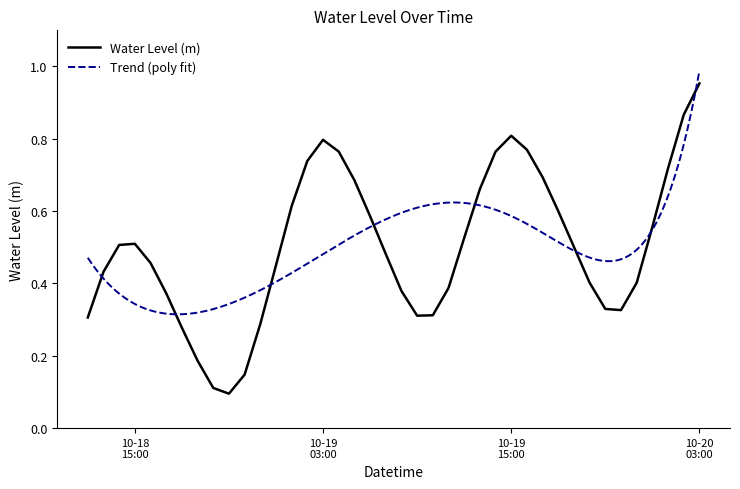

What is the label of the 16th point from the right?

2024-10-19 12:00:00